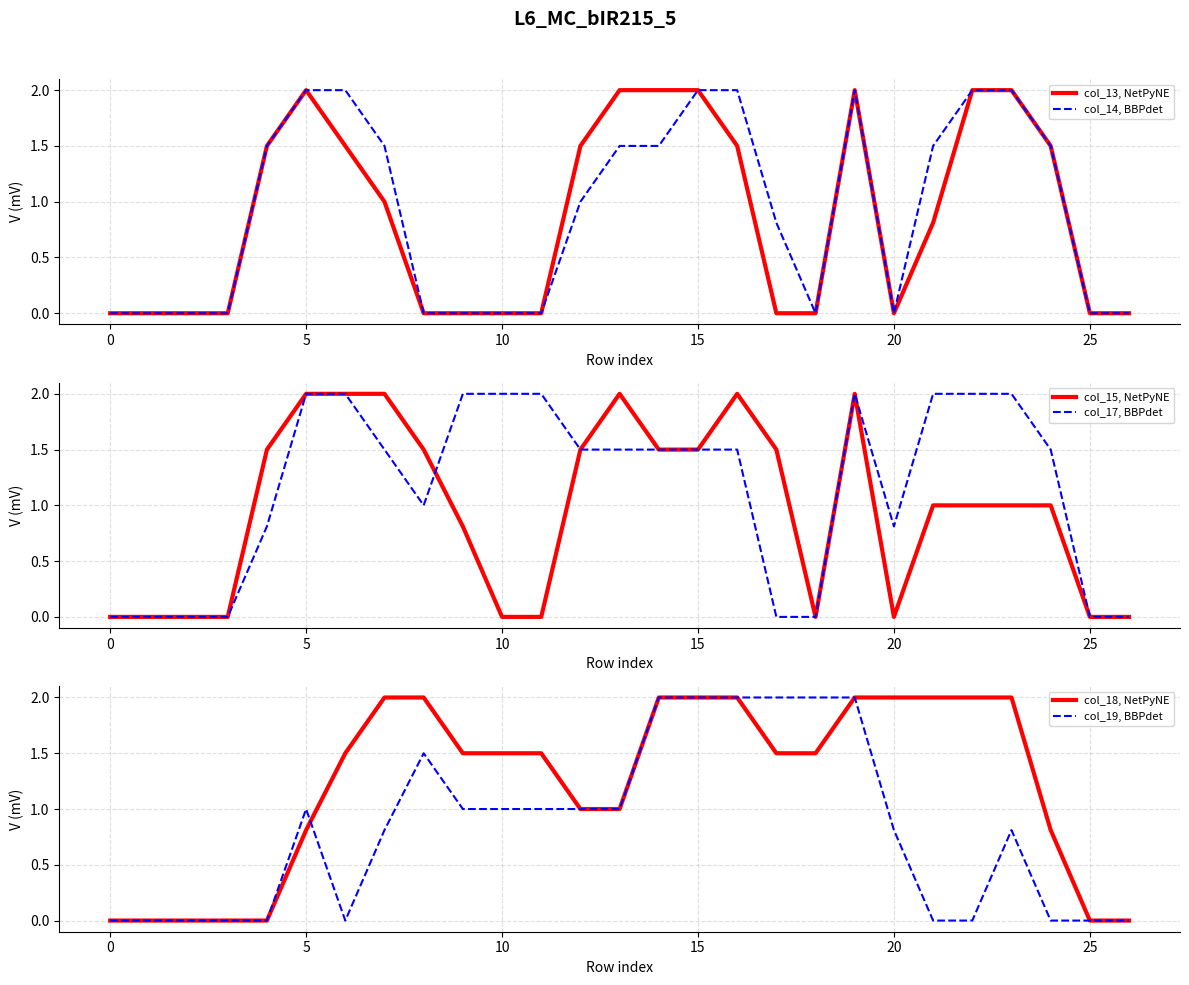

True or false: col_14, BBPdet and col_15, NetPyNE cross at least once.

False